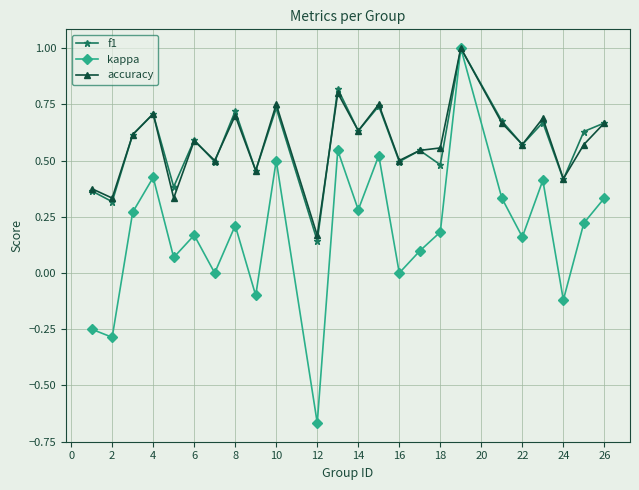

Count the number of data series in this chart.

3